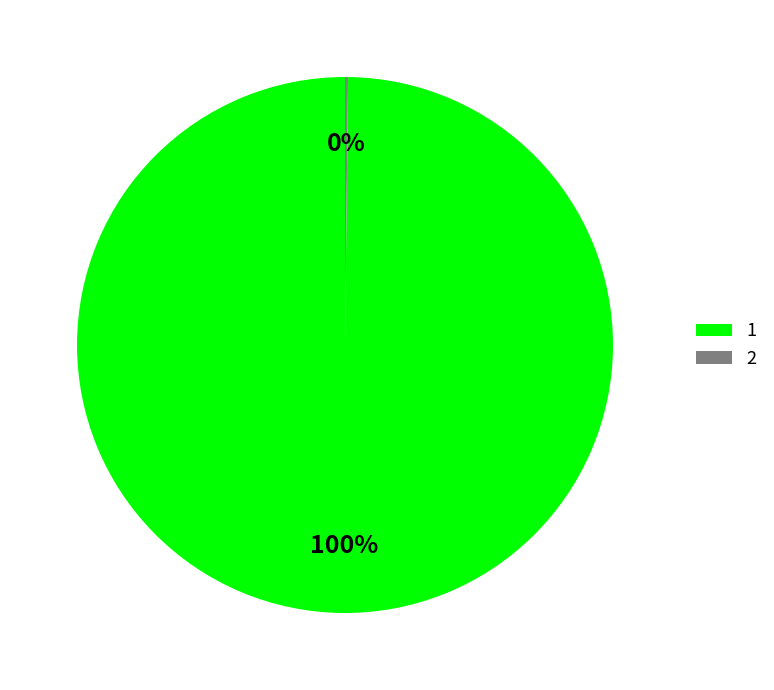

To the nearest percent, what is the average slice percentage?

50%